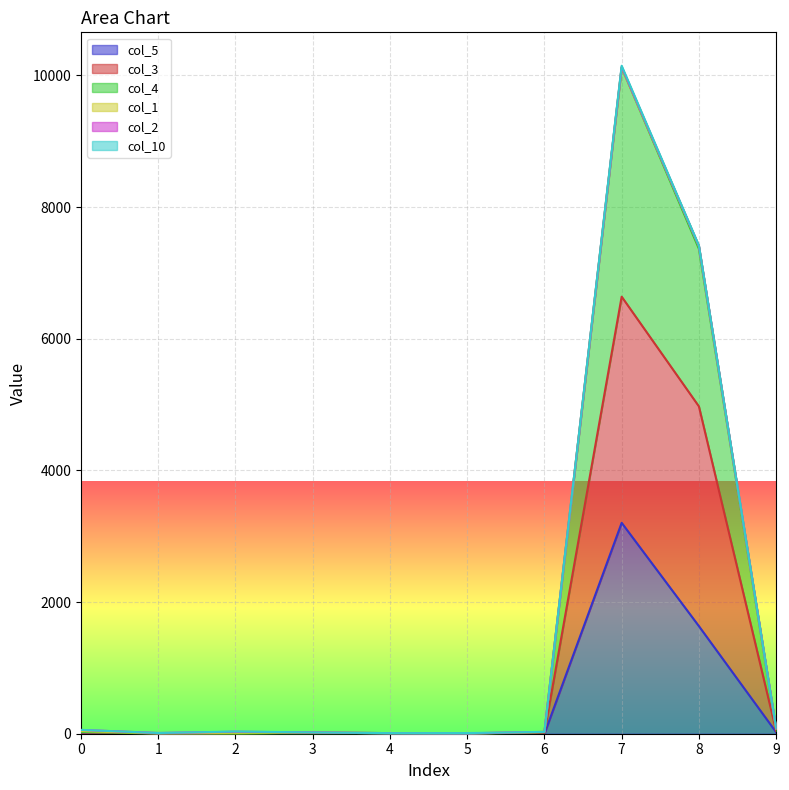

Does the chart display data point markers on the line(s)?

No